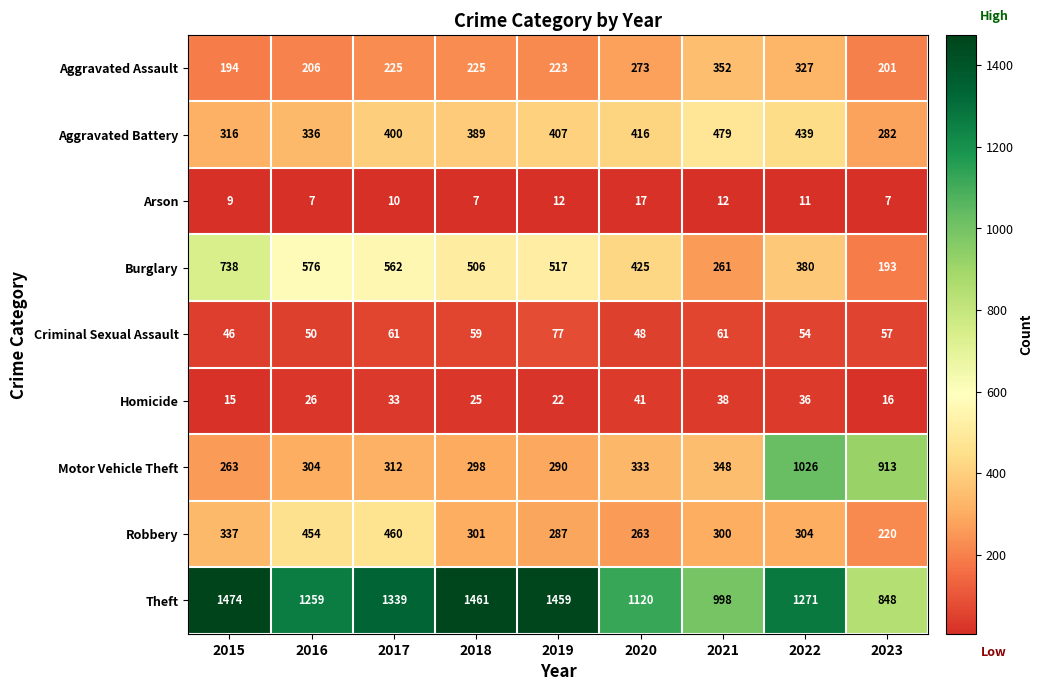

What is the difference between the maximum and minimum values in the Arson series?

10